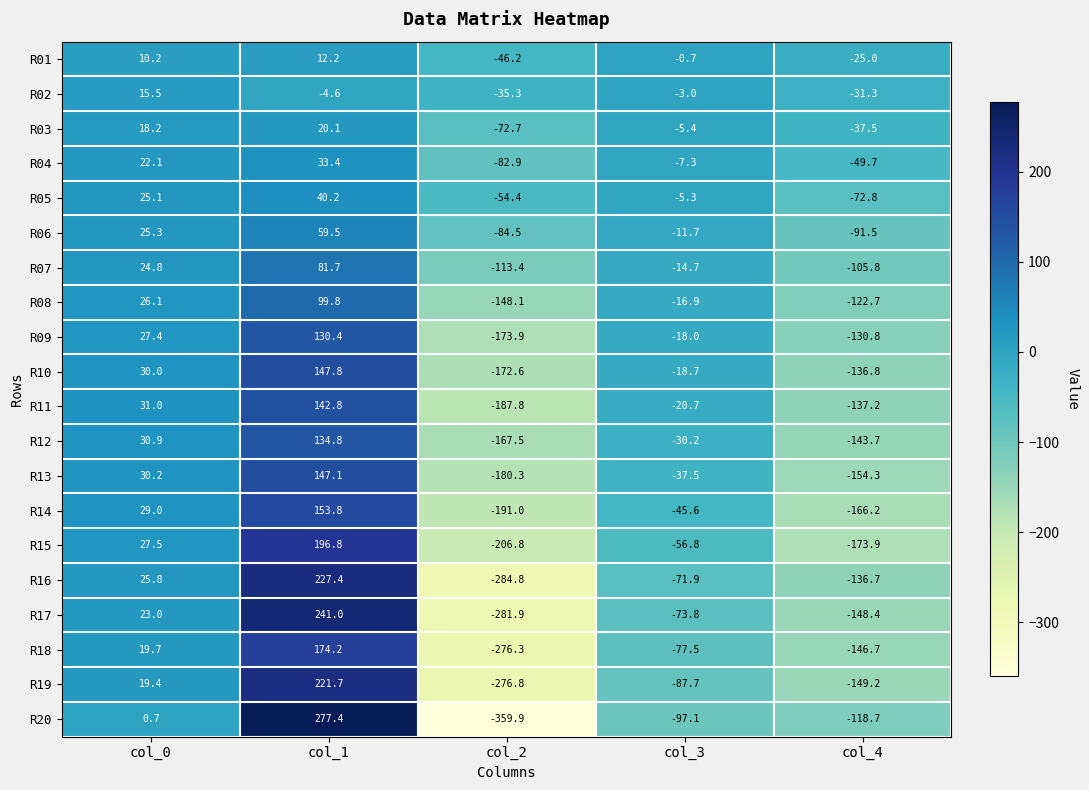

What is the spread (max minus min) of values at col_3?

96.4